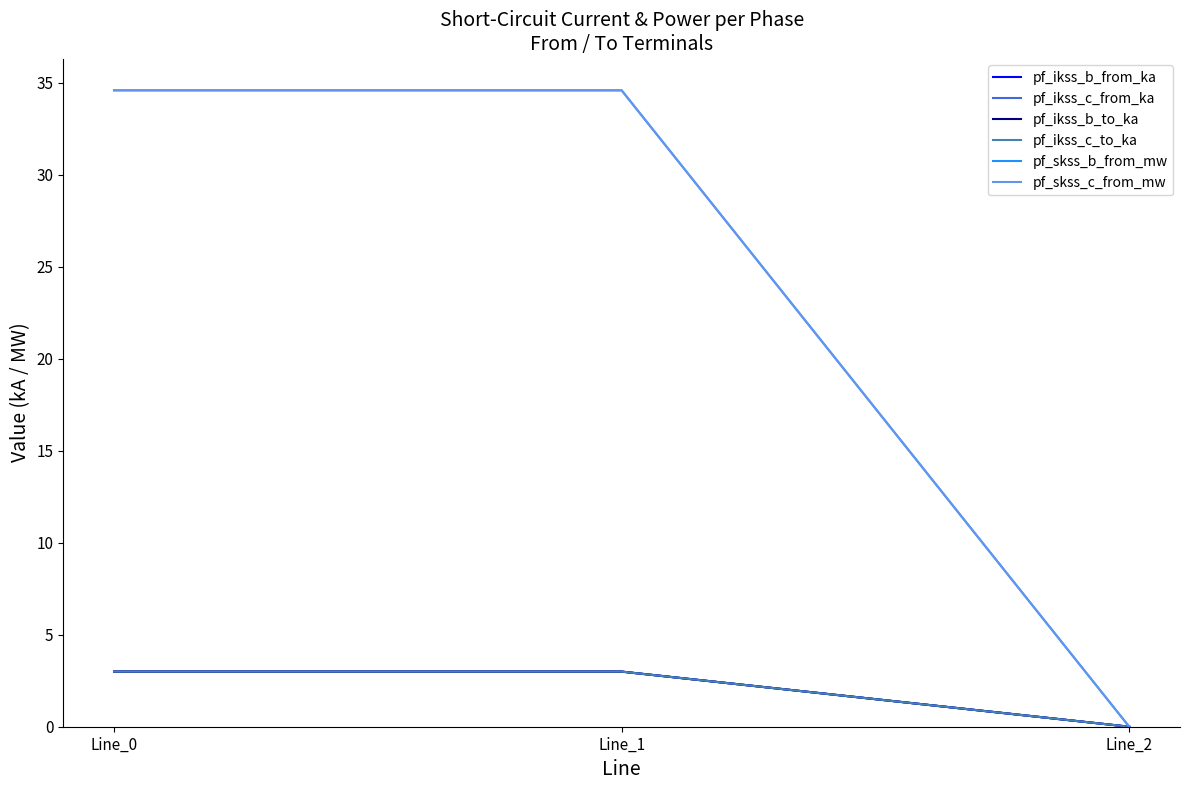

How many lines are shown in the chart?

6